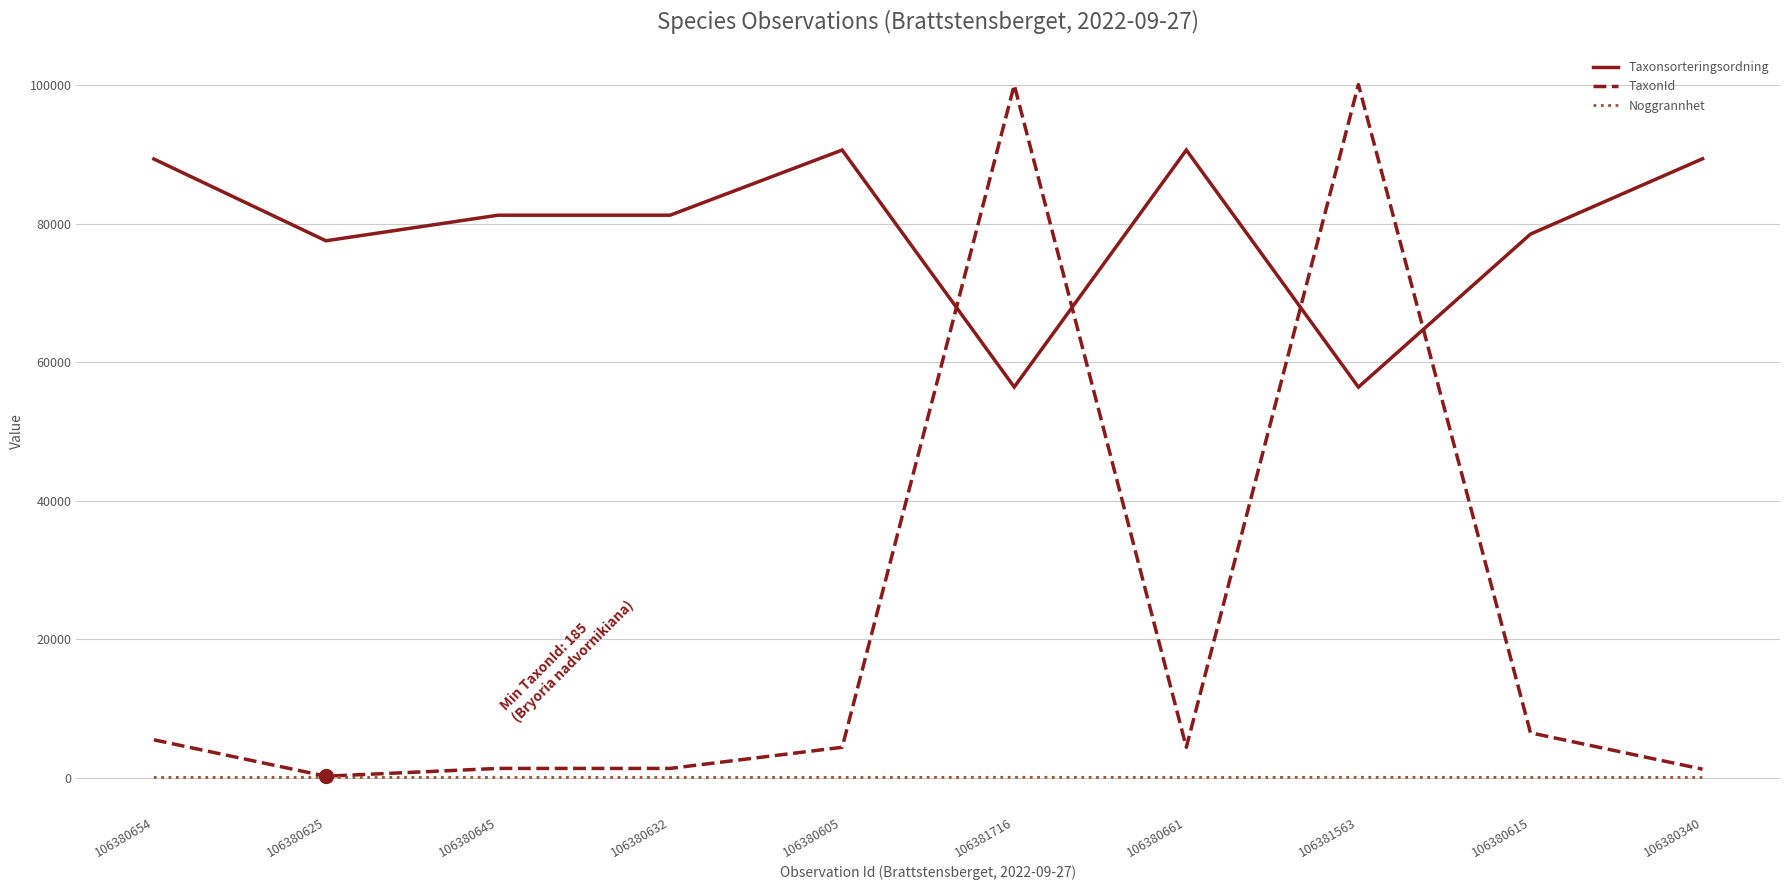

Which series has the largest range (max minus min)?

TaxonId